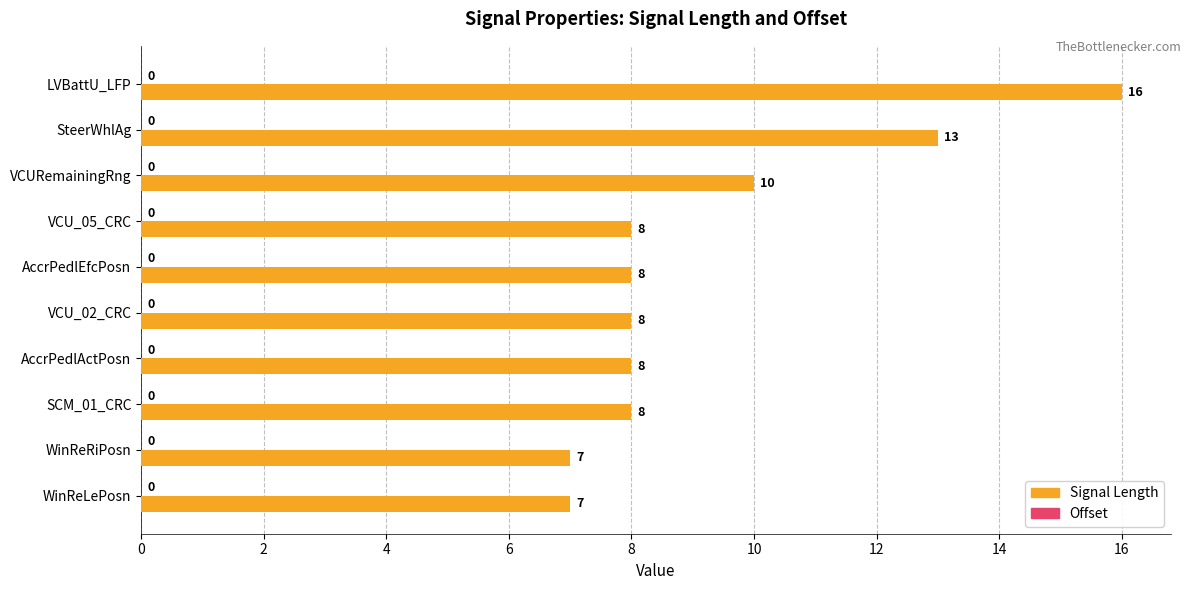

The chart shows a value of 5 at VCU_05_CRC. True or false?

False